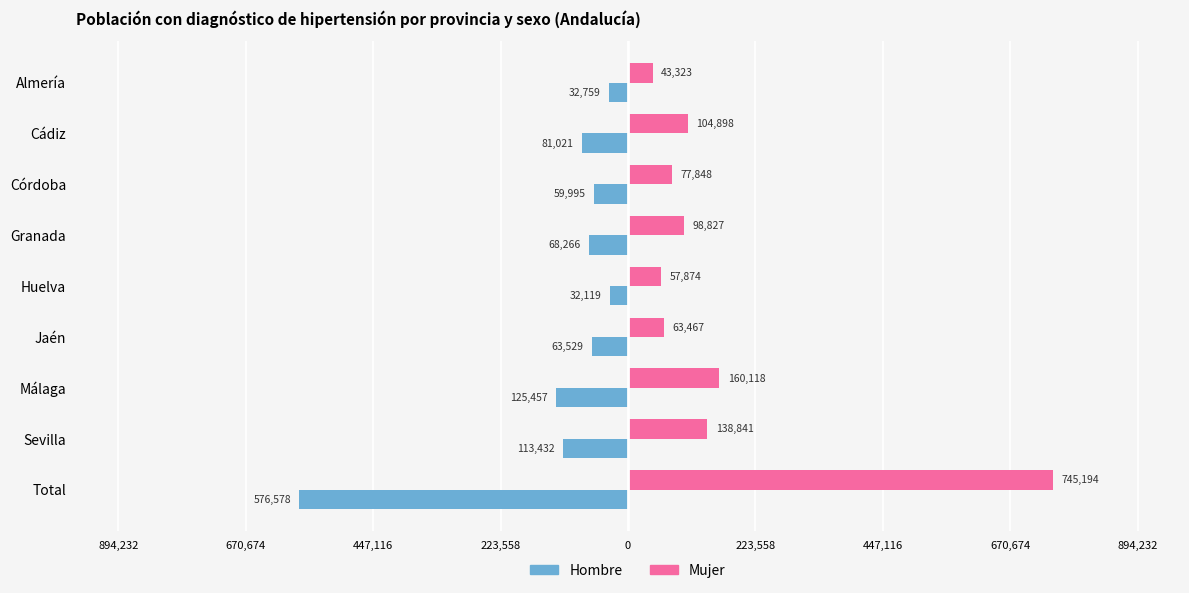

What are all the series names shown in the legend?

Hombre, Mujer